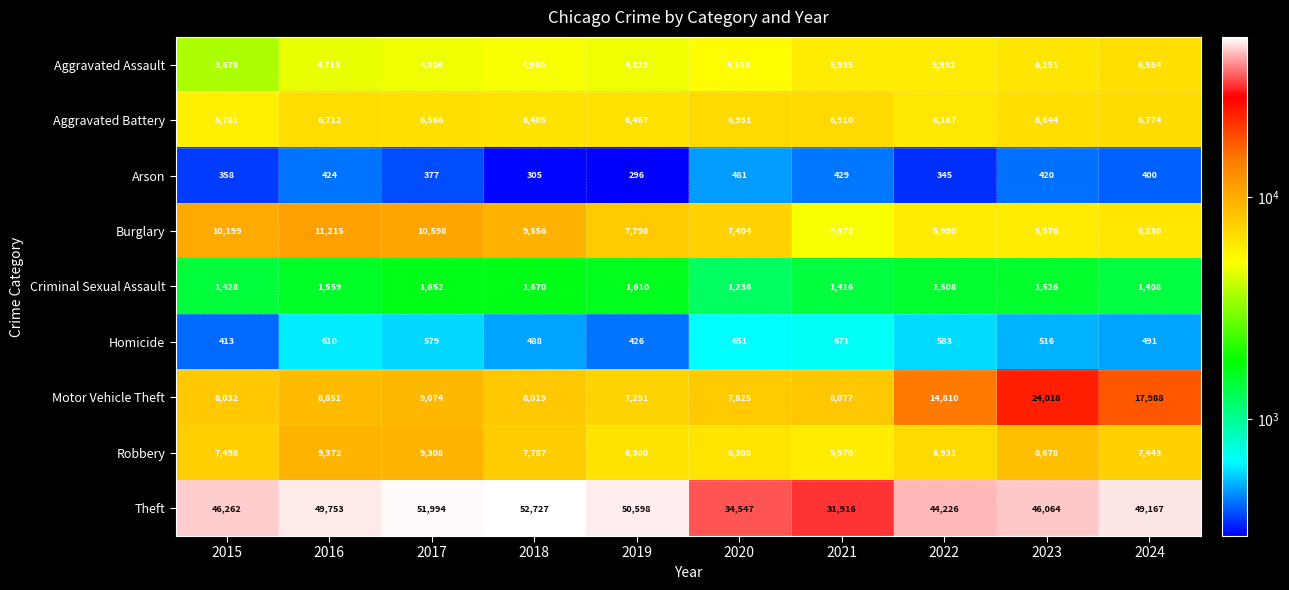

At which category does the chart reach its minimum across all series?

2019